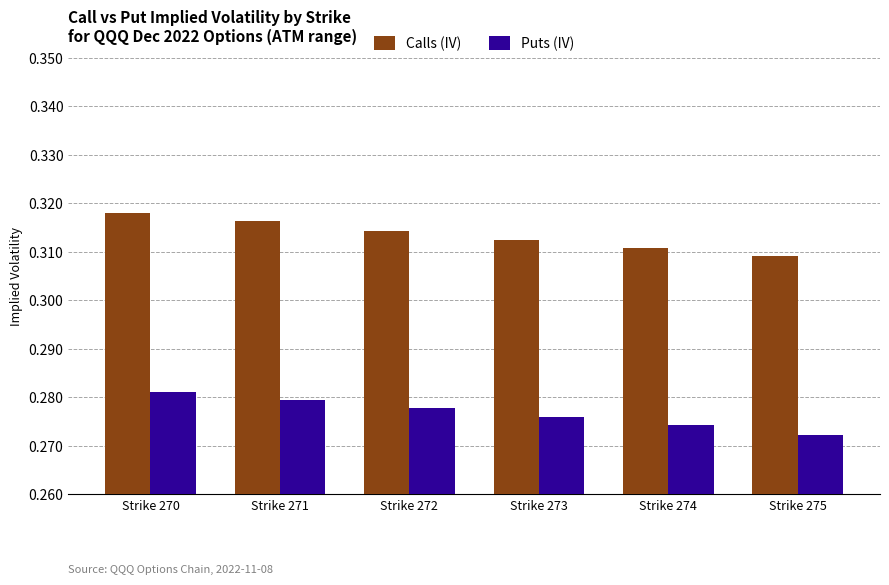

Is it true that Puts (IV) equals 0.1 at Strike 270?

False